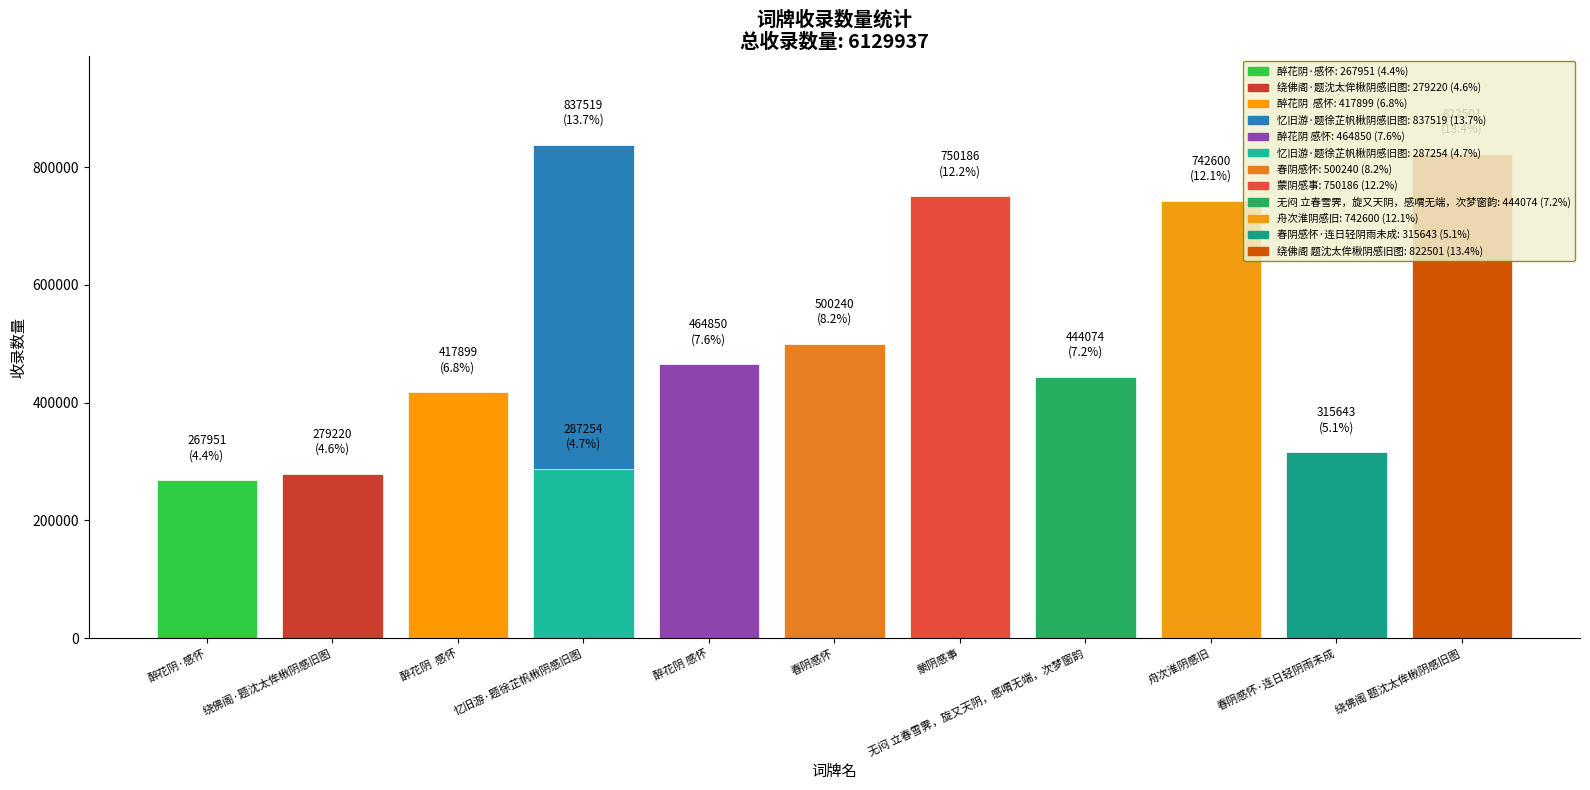

List the labels in order of value, largest first.

忆旧游·题徐芷帆楸阴感旧图, 绕佛阁 题沈太侔楸阴感旧图, 蒙阴感事, 舟次淮阴感旧, 春阴感怀, 醉花阴 感怀, 无闷 立春雪霁，旋又天阴，感喟无端，次梦窗韵, 醉花阴  感怀, 春阴感怀·连日轻阴雨未成, 忆旧游·题徐芷帆楸阴感旧图, 绕佛阁·题沈太侔楸阴感旧图, 醉花阴·感怀